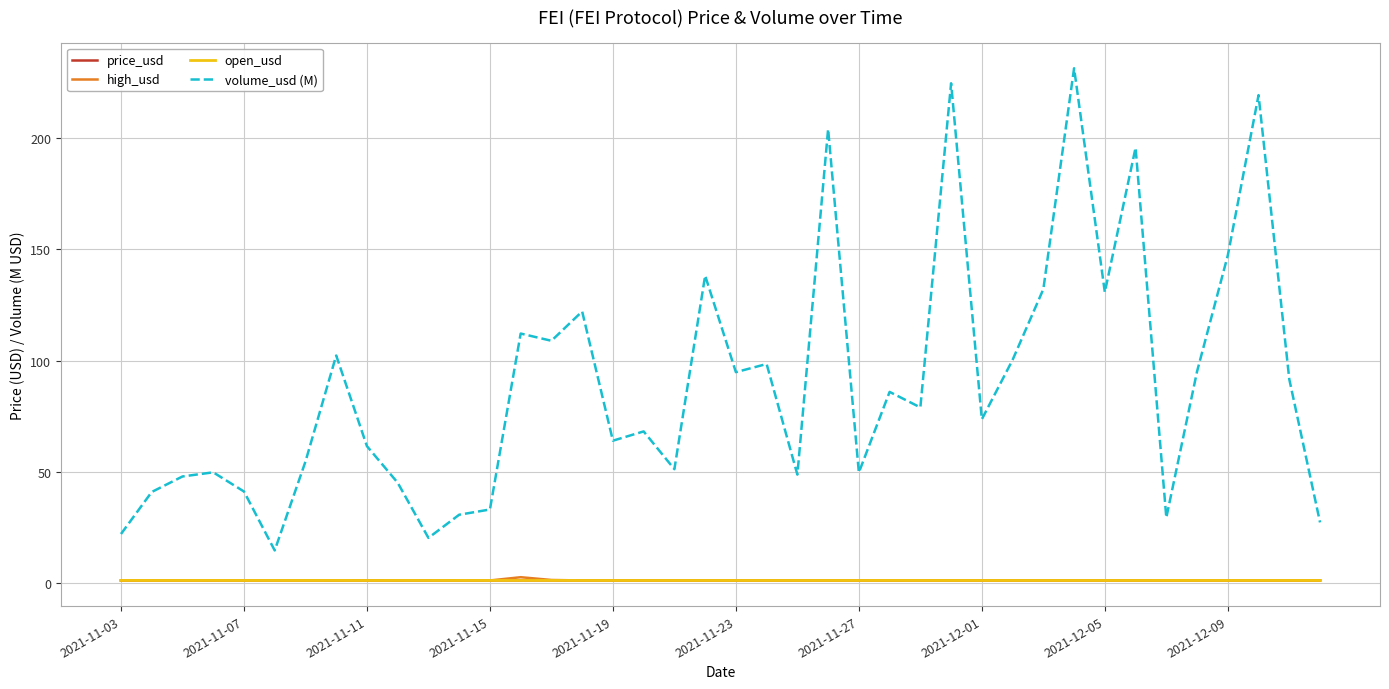

True or false: open_usd and volume_usd (M) cross at least once.

False